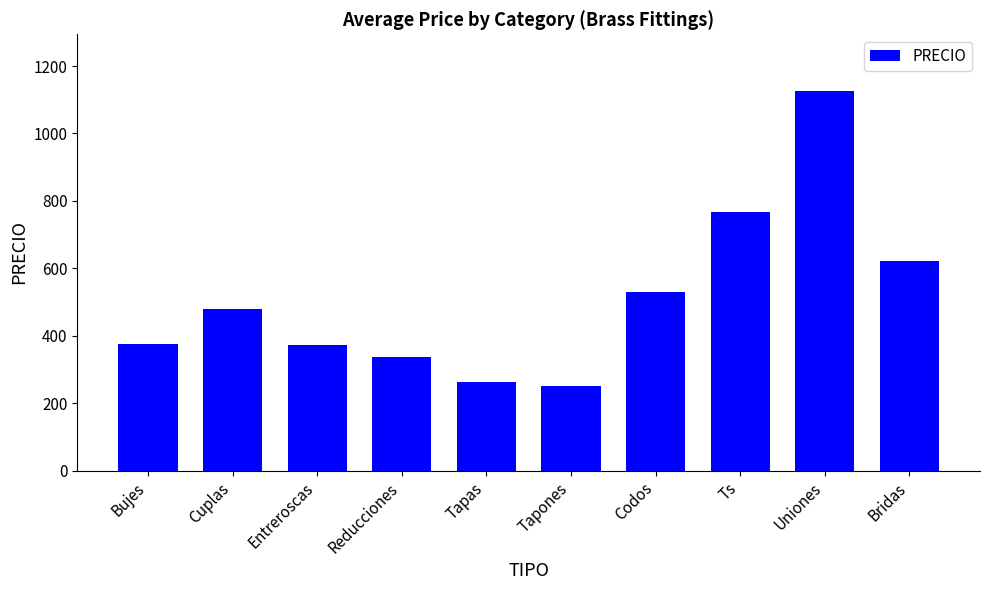

What is the difference between the values at Bridas and Cuplas?

143.3